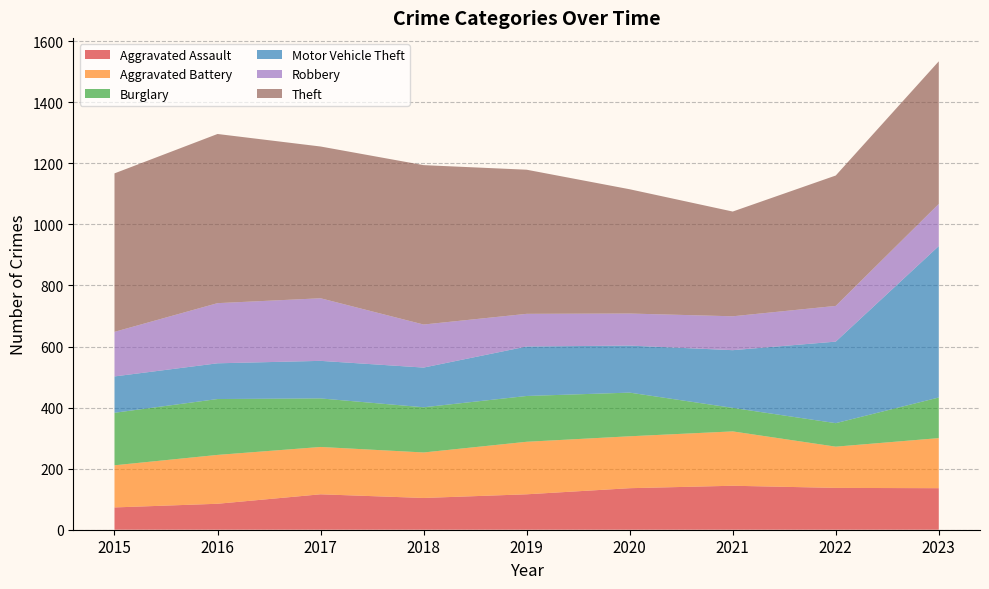

Reading left to right, what are all the values shown in this chart?

Aggravated Assault: 73	85	116	104	116	136	144	137	136
Aggravated Battery: 138	160	155	149	172	170	178	135	164
Burglary: 172	183	159	148	150	143	77	77	133
Motor Vehicle Theft: 119	117	123	130	162	154	189	267	496
Robbery: 146	197	205	141	107	105	111	117	138
Theft: 519	554	497	522	472	407	343	427	467